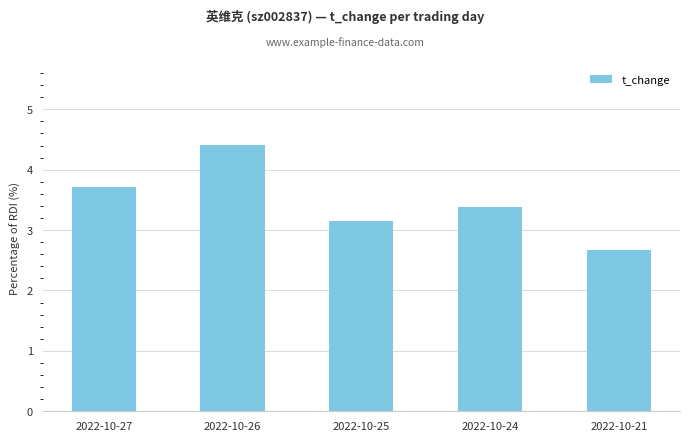

What is the maximum value shown in the chart?

4.4